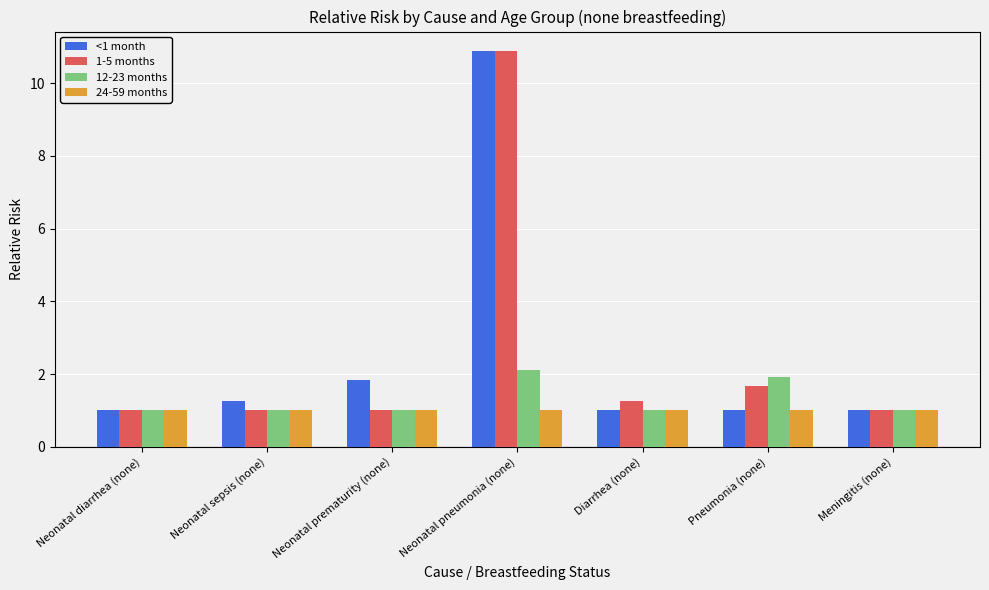

Is the value of 24-59 months at Neonatal prematurity (none) greater than the value of 1-5 months at Pneumonia (none)?

No